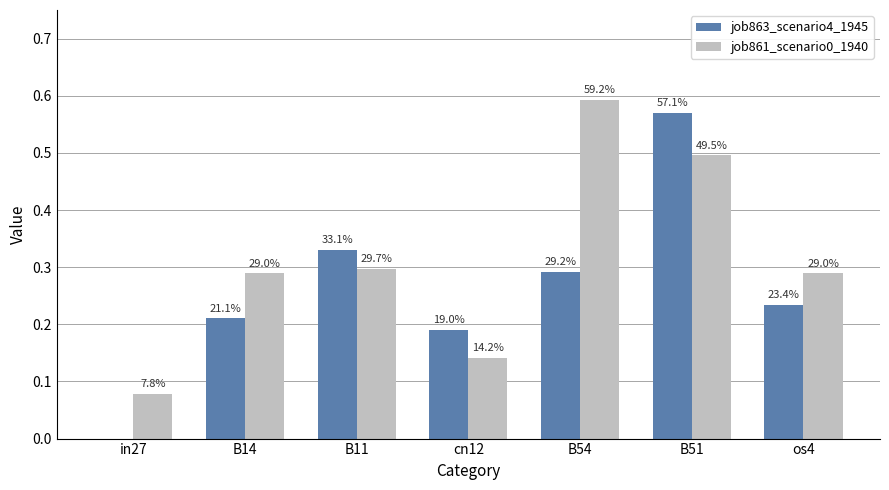

What is the sum of the job863_scenario4_1945 values at os4 and B51?

0.8